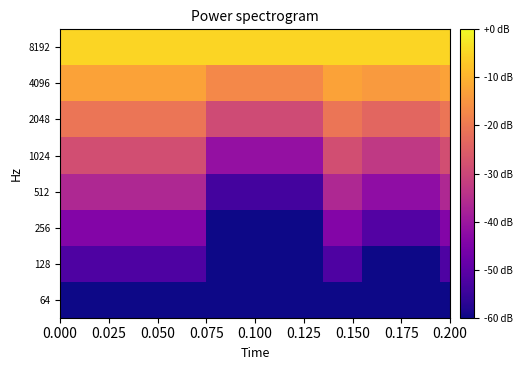

Rank the series by their maximum value, from lowest to highest.

64, 128, 256, 512, 1024, 2048, 4096, 8192